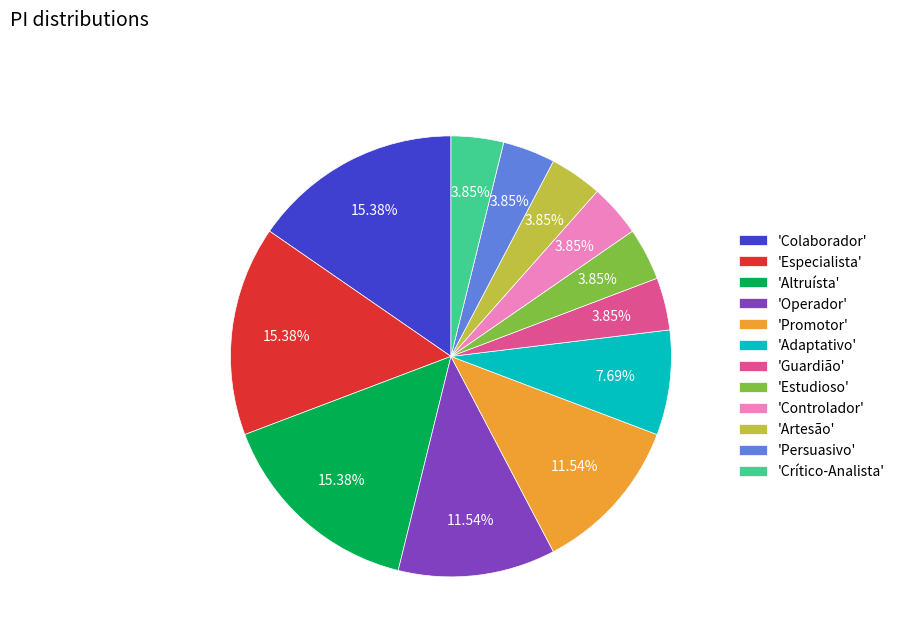

Between 'Especialista' and 'Guardião', which is larger?

'Especialista'